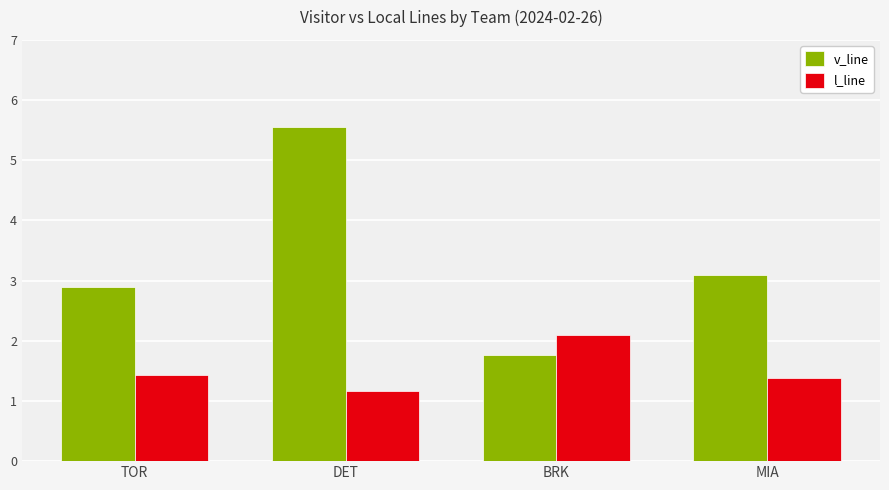

Which series has the widest spread of values?

v_line